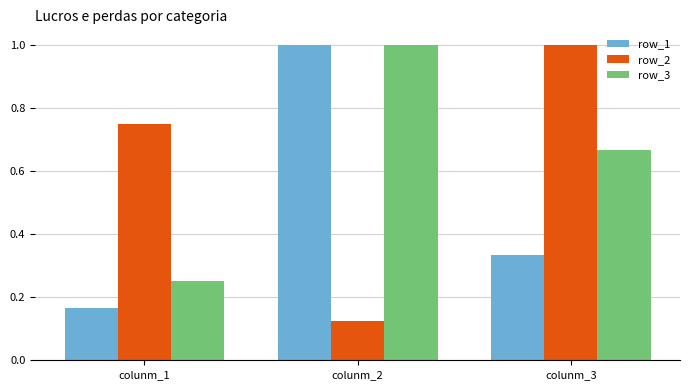

At which label is row_3 closest to 0?

colunm_1